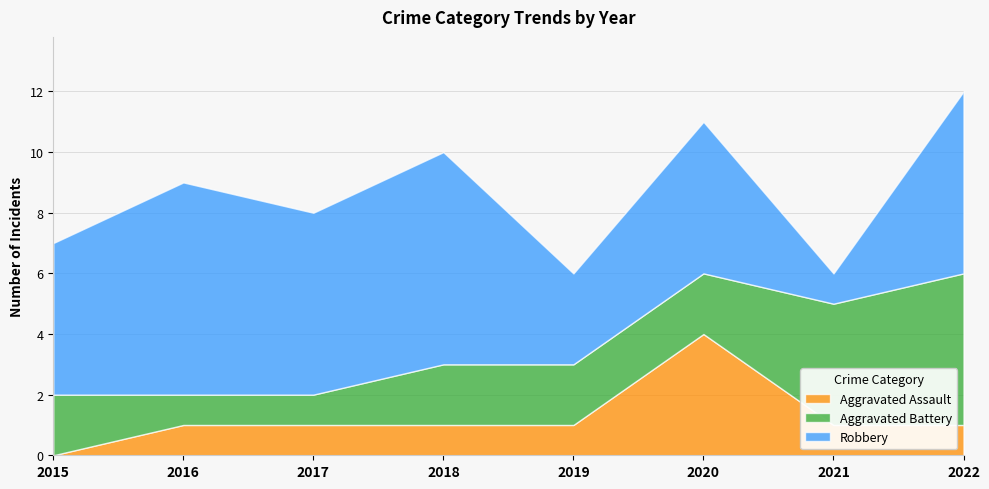

The value of Aggravated Assault at 2015 is 0. True or false?

True